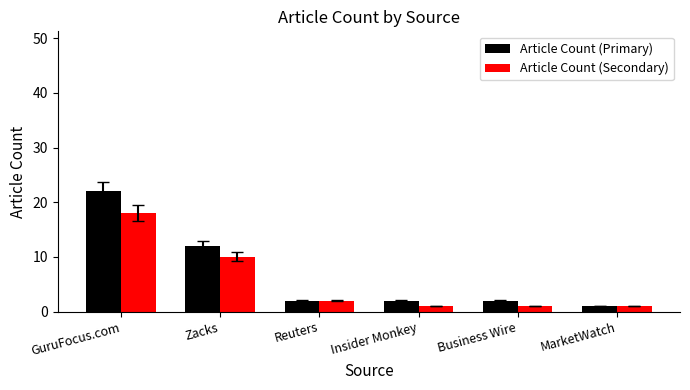

What is the difference between the maximum and second lowest values in the Article Count (Secondary) series?

17